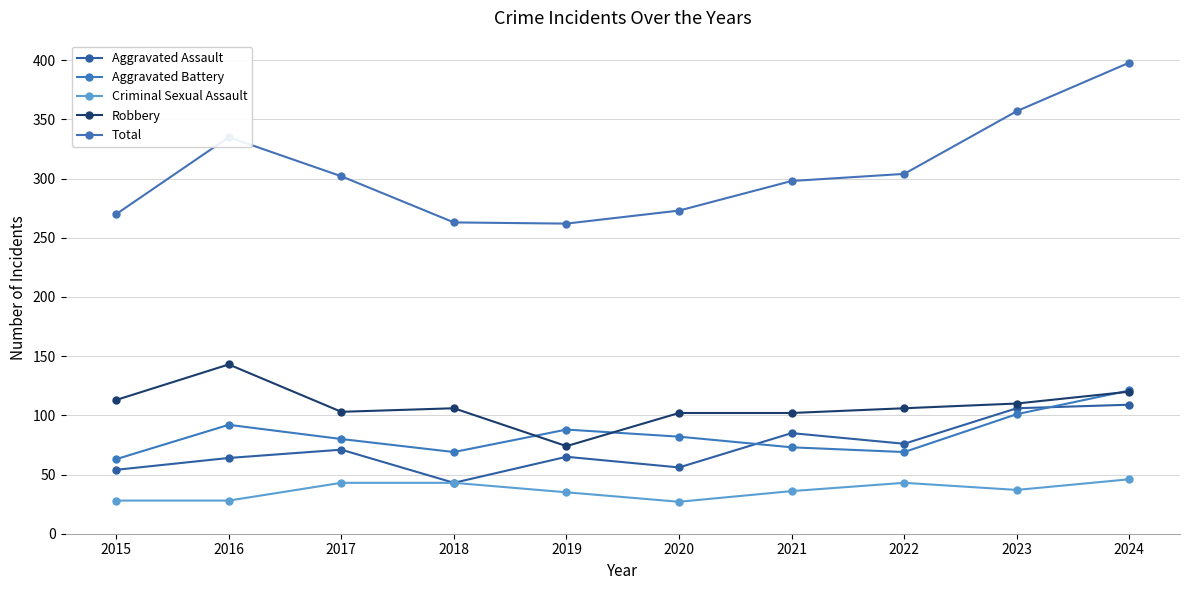

At which category does the chart reach its minimum across all series?

2020